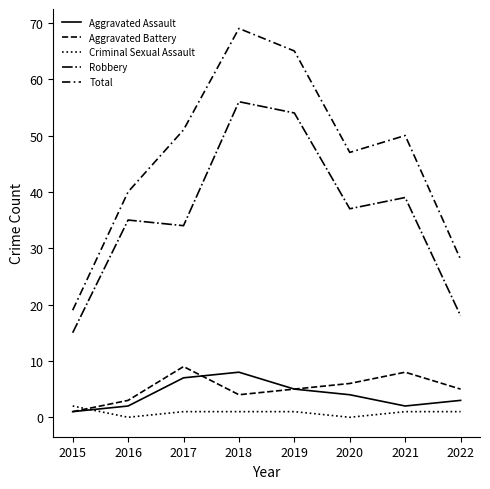

Between 2018 and 2019, which series saw the biggest shift?

Total